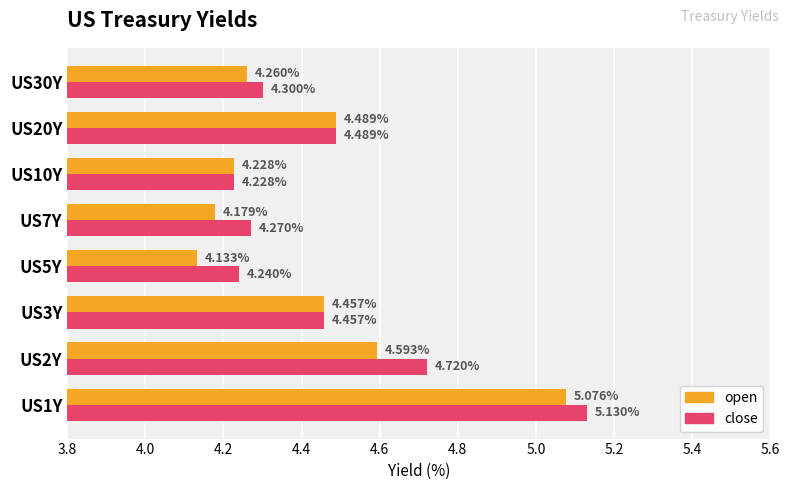

Which series has the largest range (max minus min)?

open